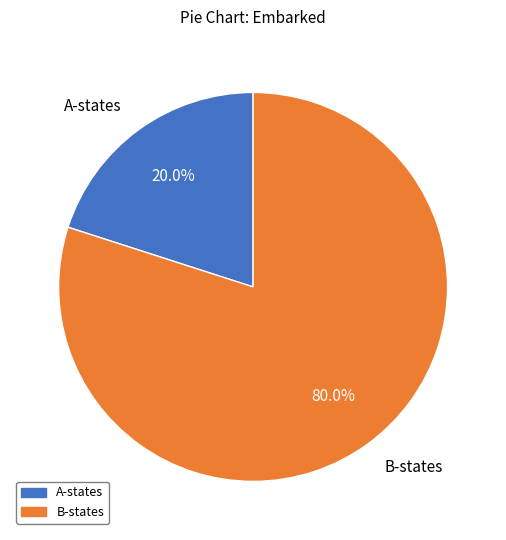

Is there any slice that represents more than half of the pie?

Yes